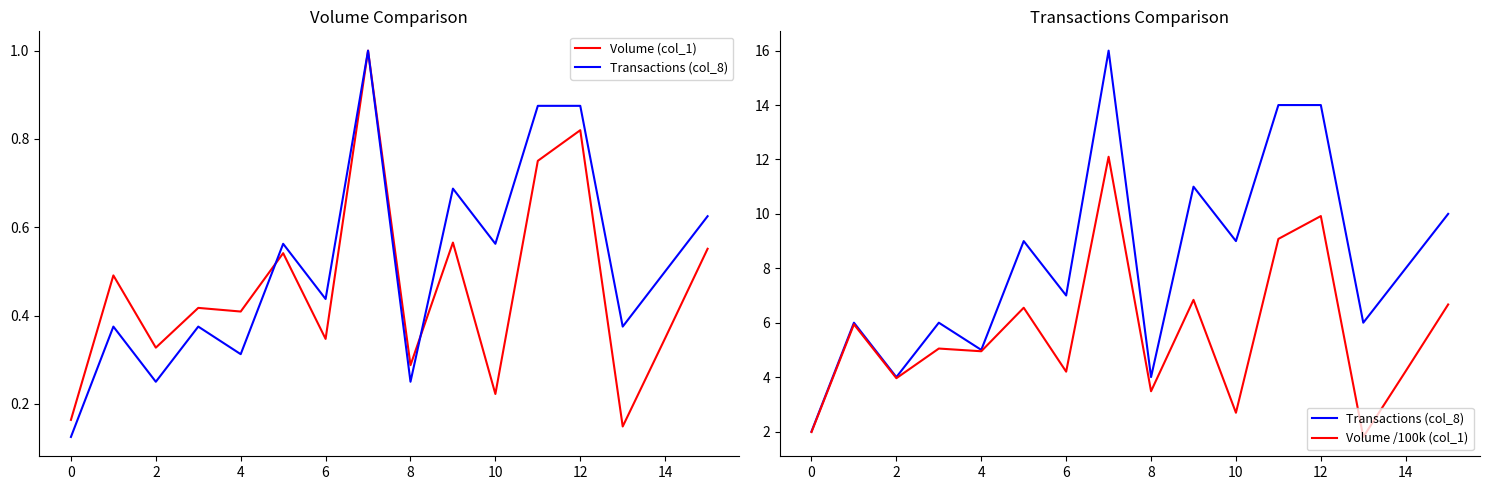

Which label corresponds to the smallest value in the chart?

13